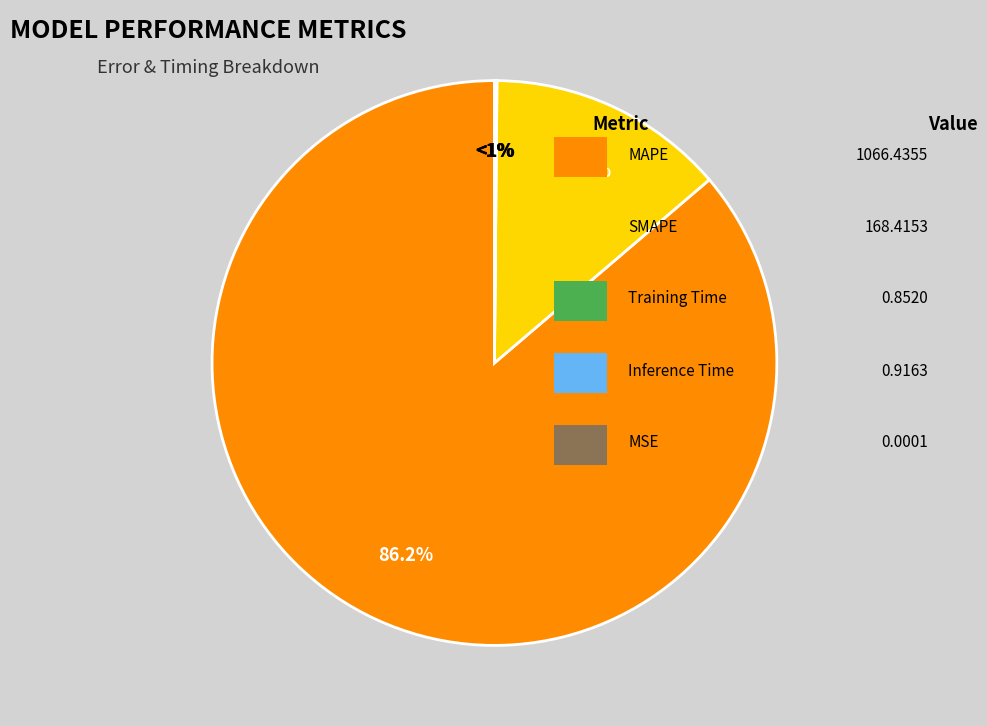

Is it true that MSE is 1% of the pie?

False